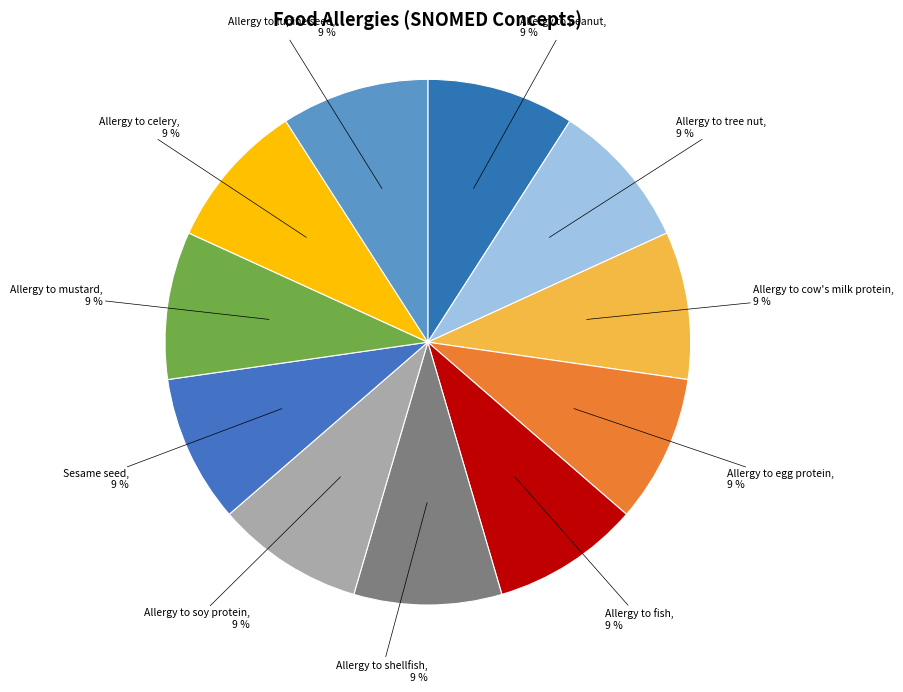

How many segments does this pie chart have?

11